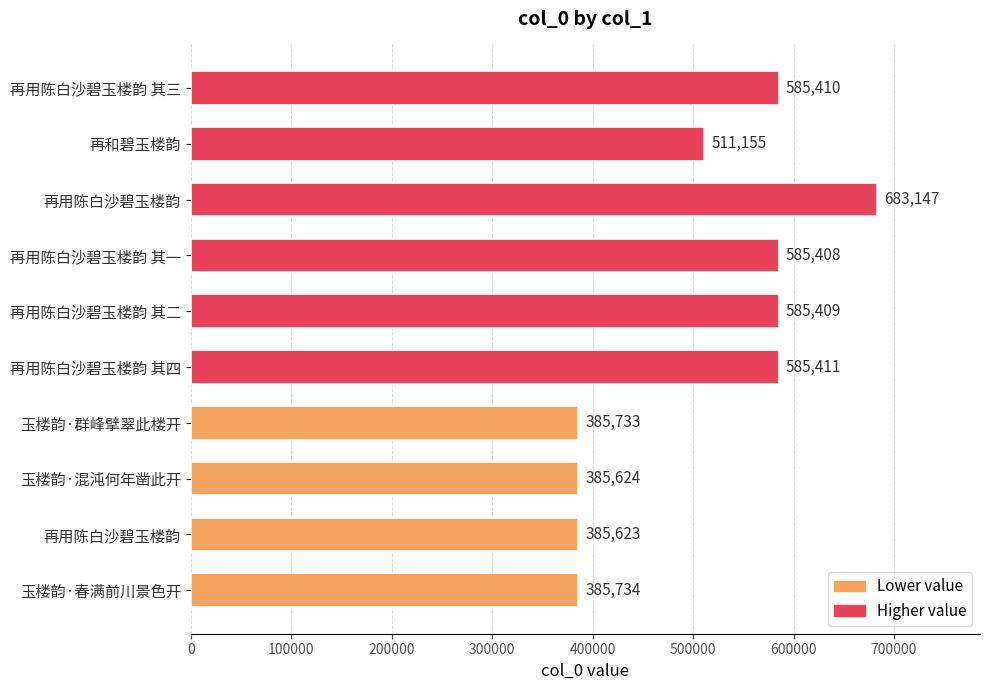

How many bars are there in total?

10